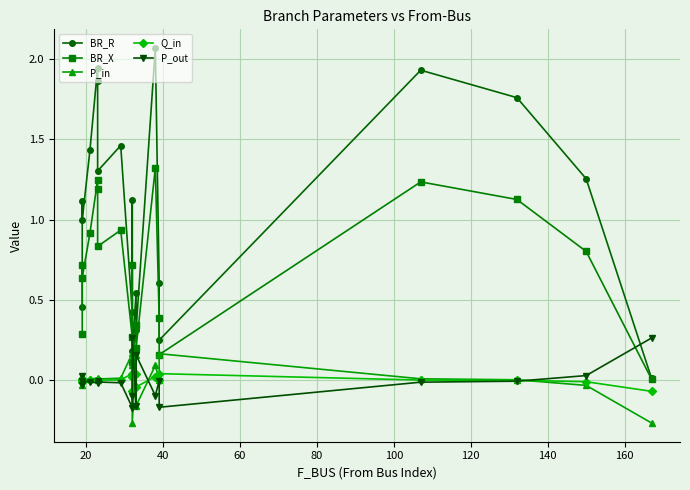

What is the maximum value for P_in?

0.2